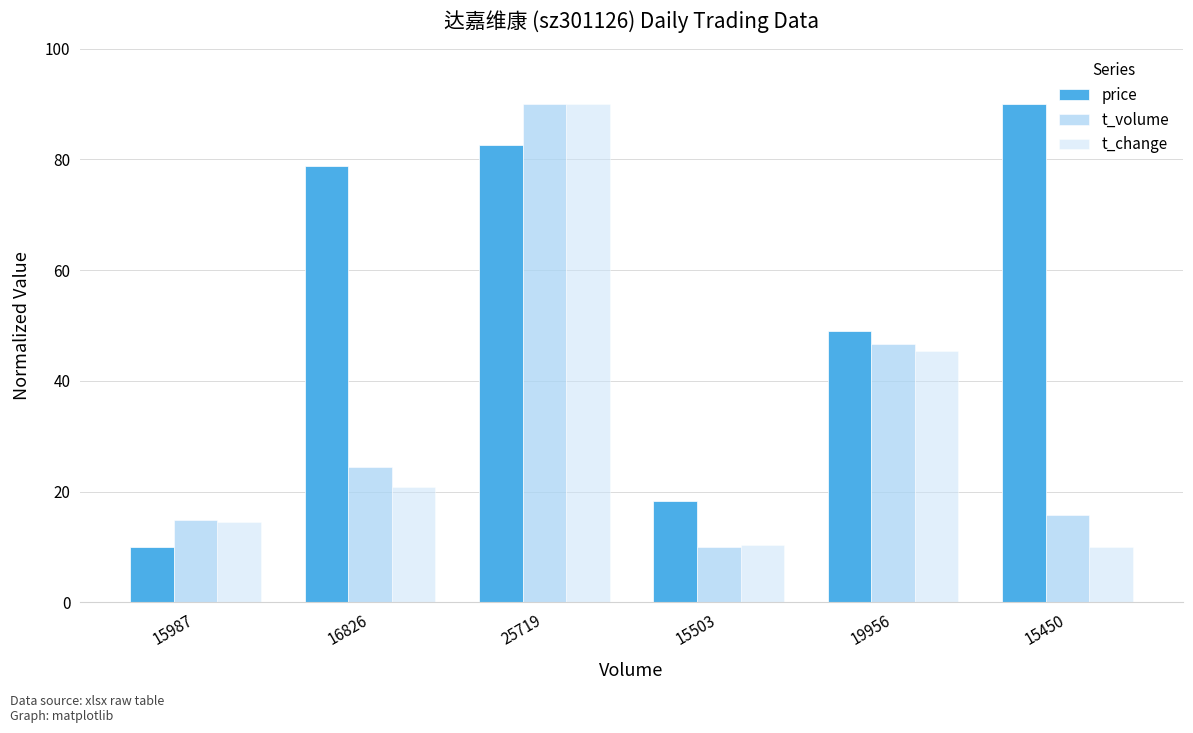

How many groups of bars are there?

6